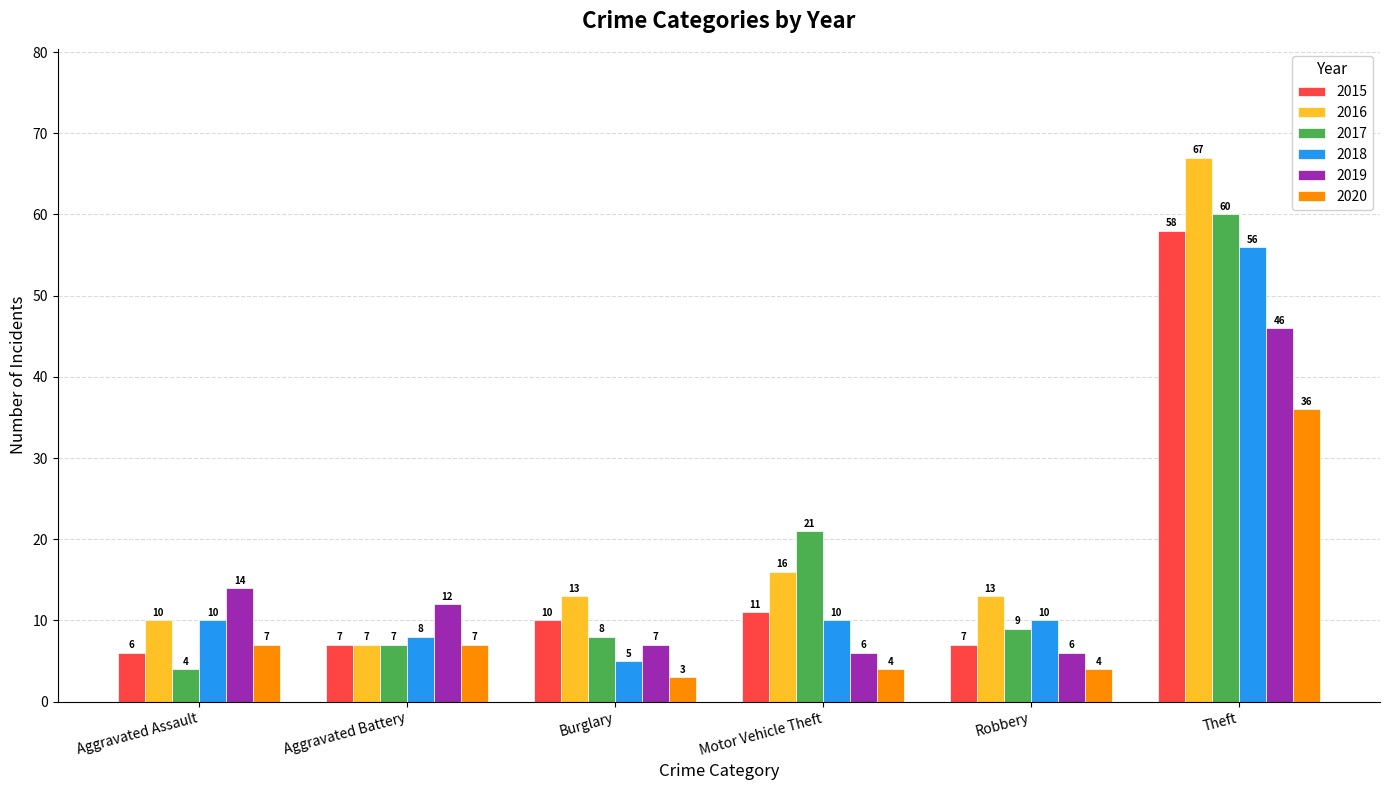

Which category has the lowest value across all series?

Burglary